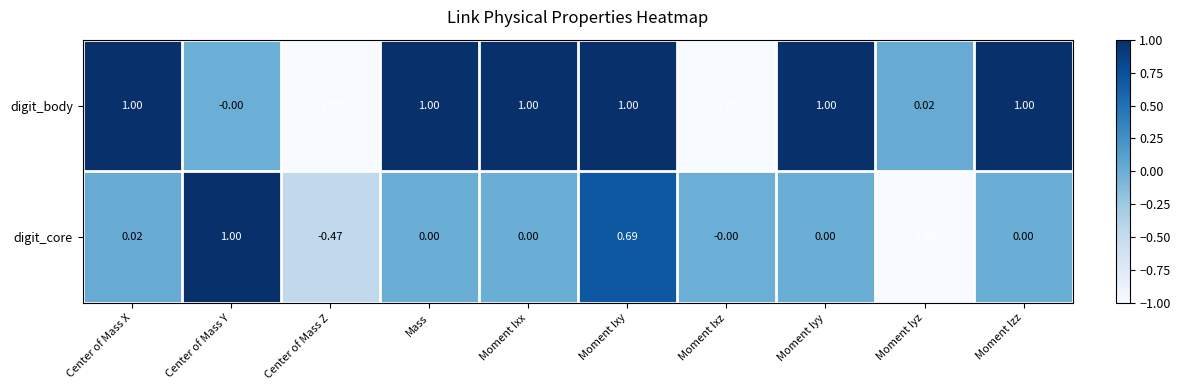

What is the spread (max minus min) of values at Moment Ixz?

1.0